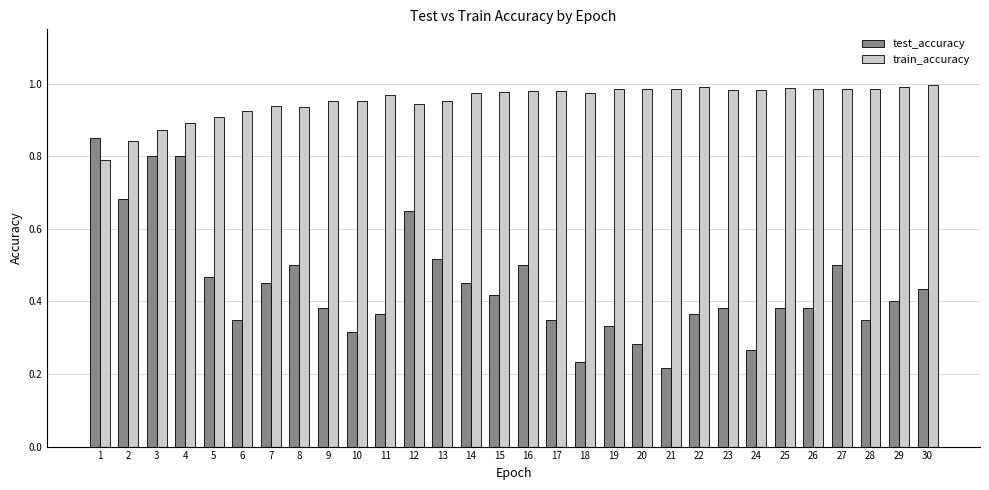

What is the difference between the second highest and second lowest values in the train_accuracy series?

0.1